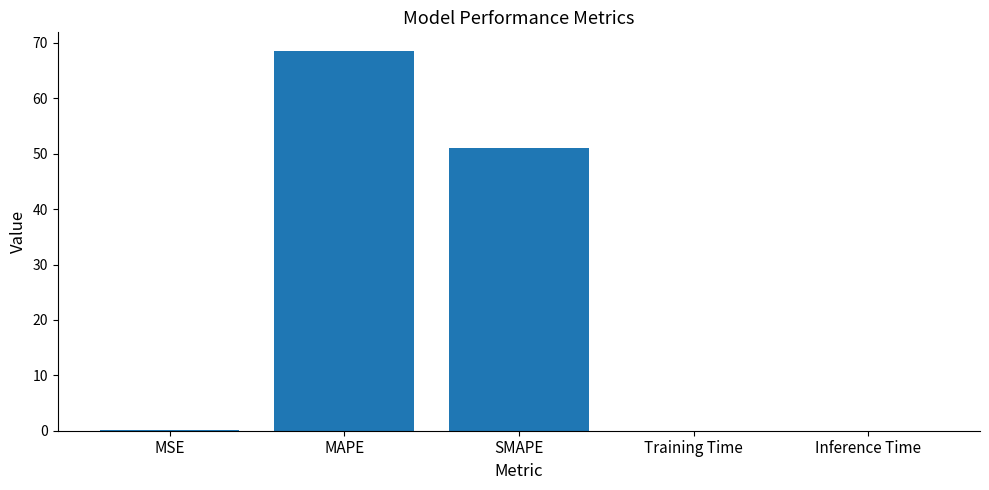

Which category has the highest value across all series?

MAPE